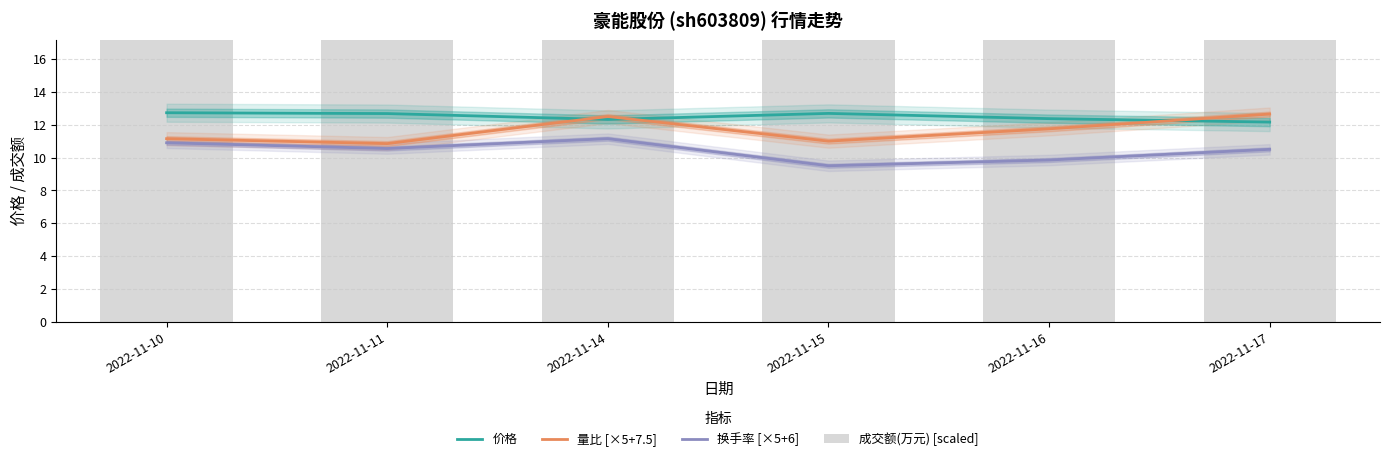

The 成交额(万元) [scaled] series shows 3240.0 at 2022-11-16. True or false?

True